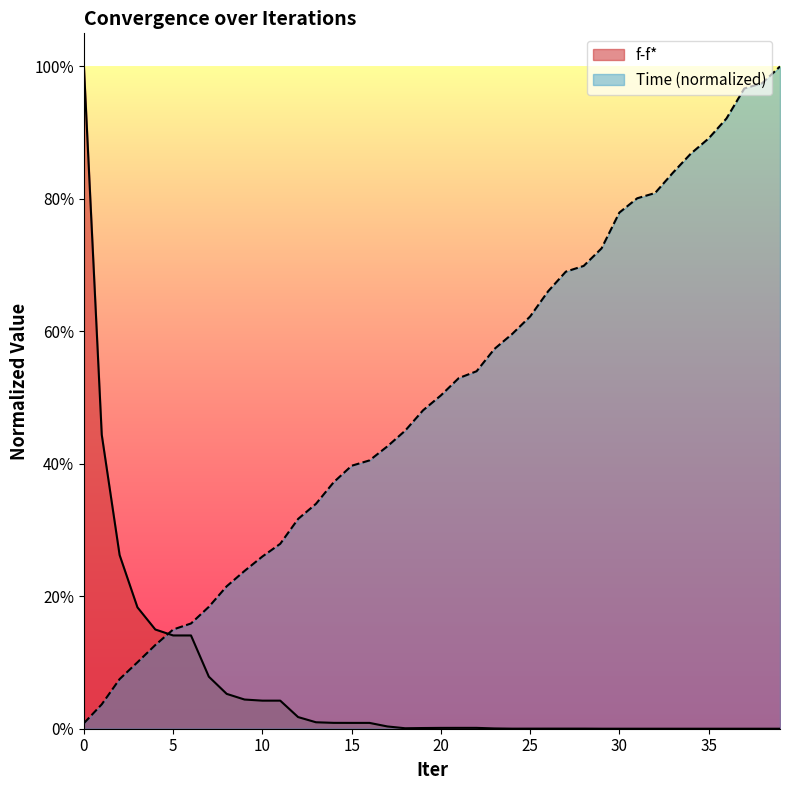

True or false: Time and f-f* intersect in this chart.

True